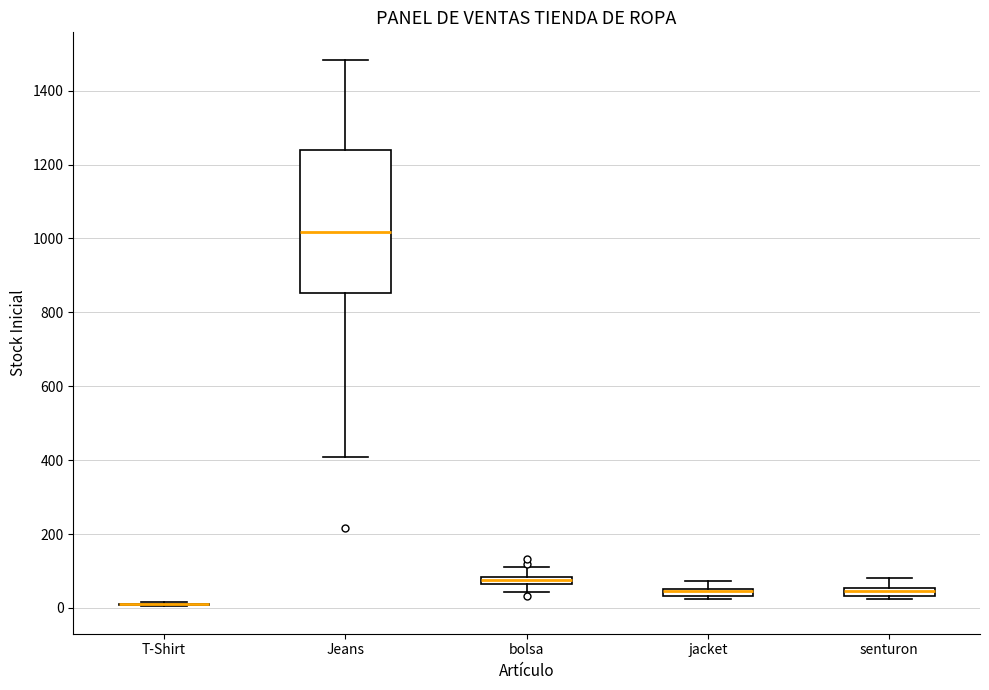

Which box is the tallest, from its lower edge to its upper edge?

Jeans